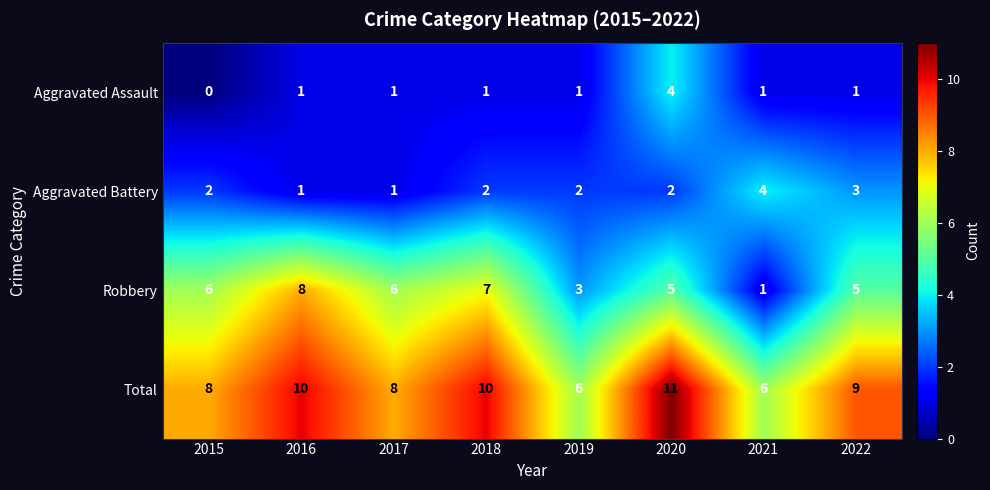

How many categories are shown in the chart?

8